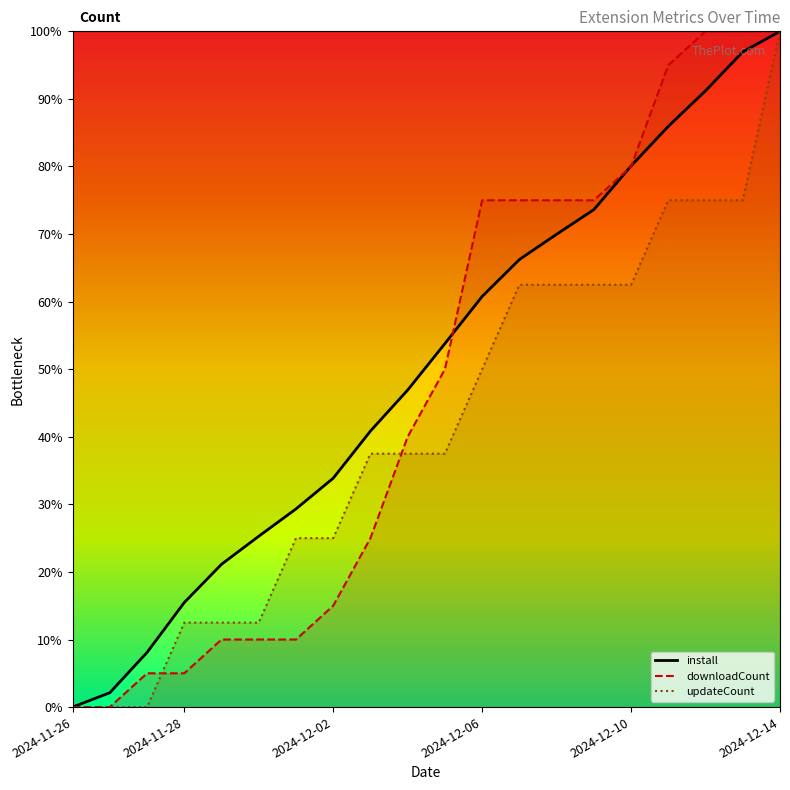

What is the difference between the highest and lowest values at 8?

15.8